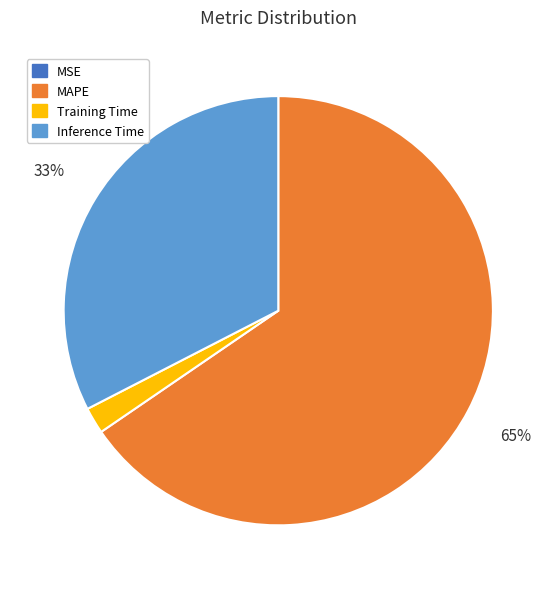

The MAPE slice represents 65% of the pie. True or false?

True